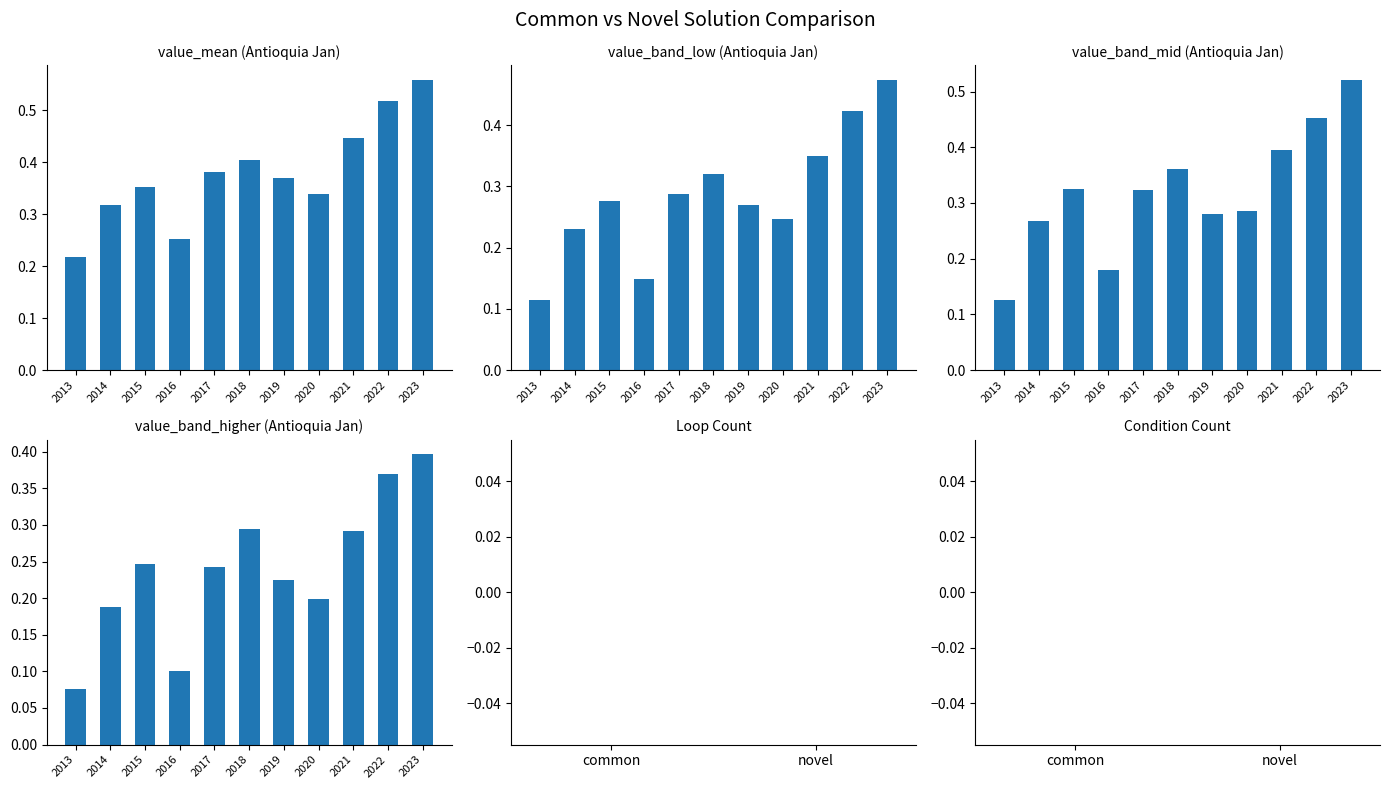

At how many categories does at least one series exceed 0?

11